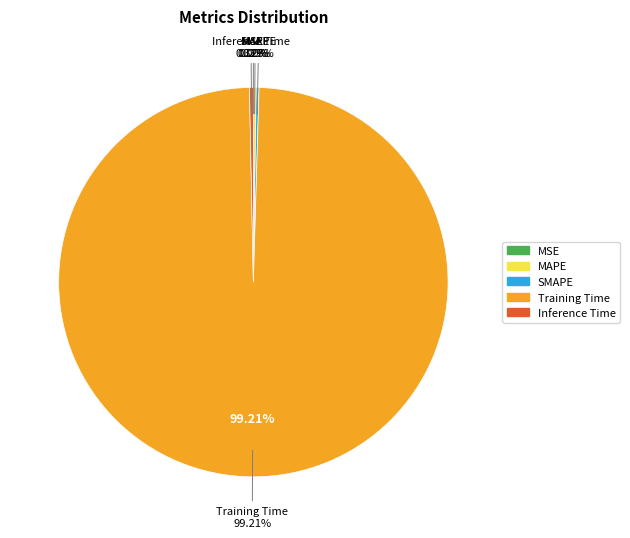

What portion of the pie excludes SMAPE?

99.8%